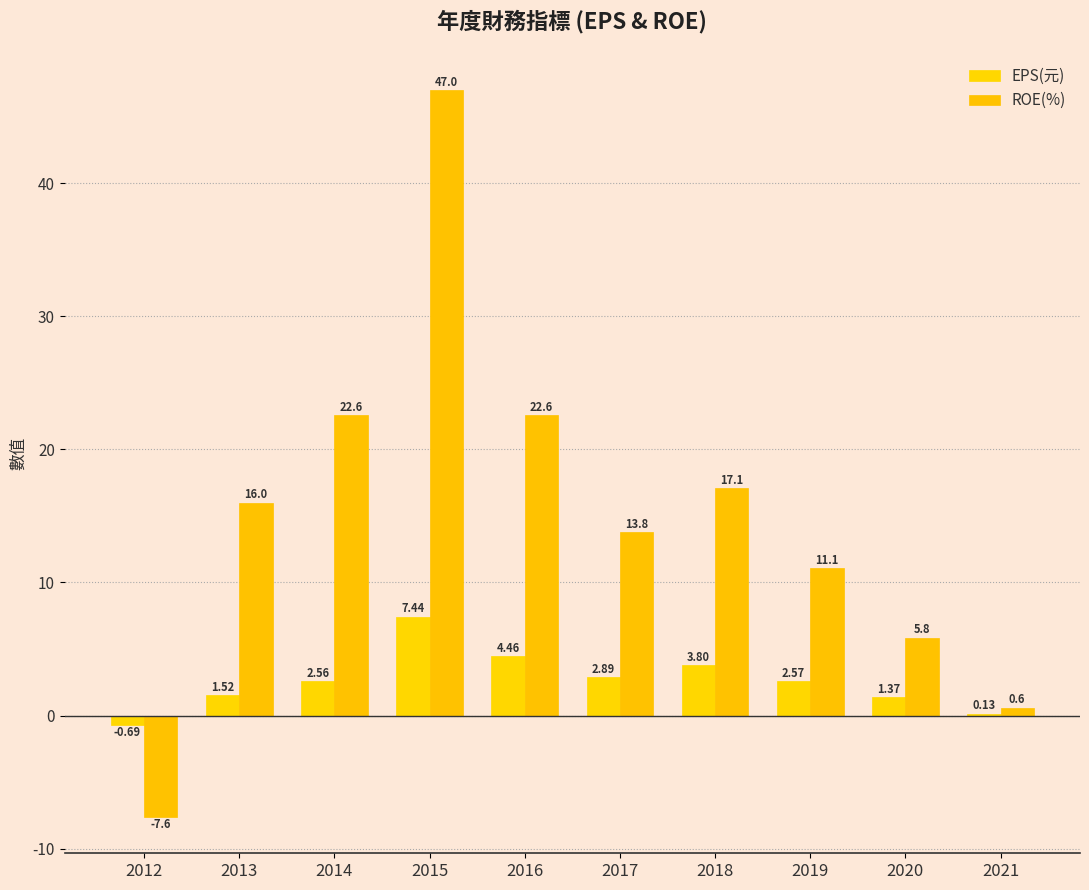

How many series are shown in this chart?

2